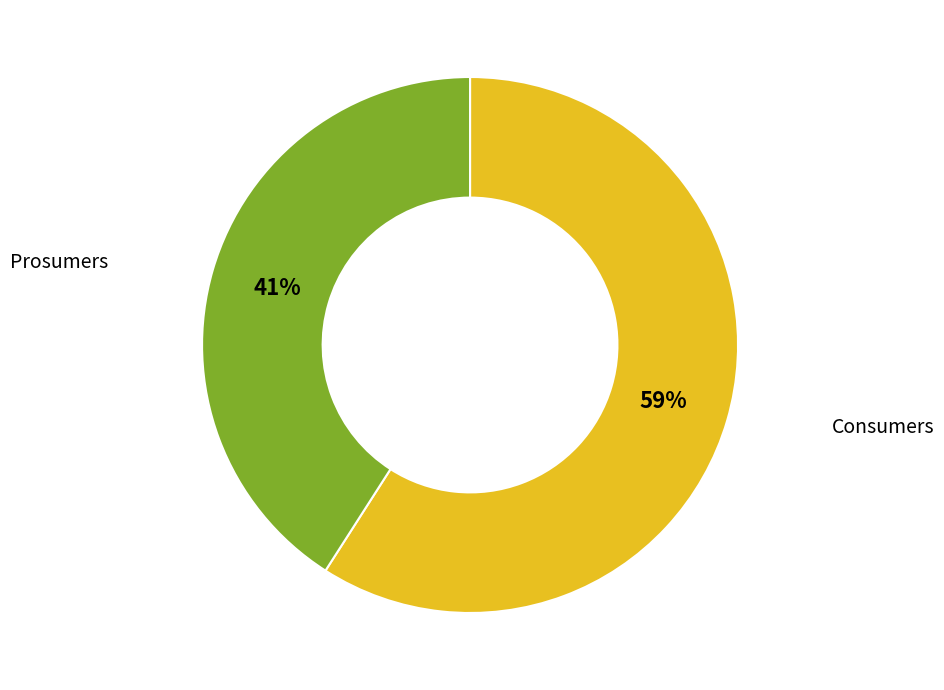

Combined, do Prosumers and Consumers account for over 50%?

Yes